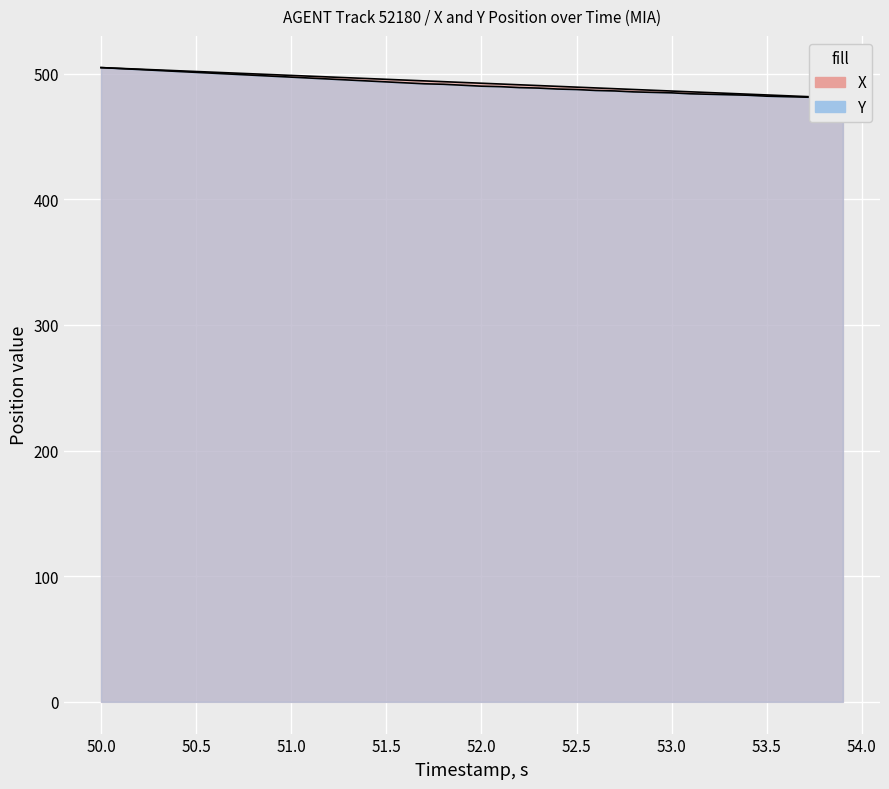

What is the highest value of the X series?

504.9